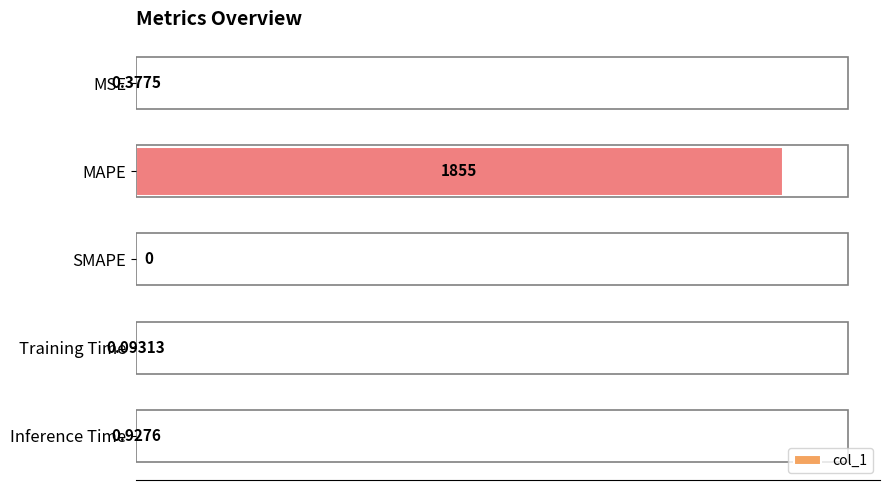

Which has a higher value, MAPE or SMAPE?

MAPE